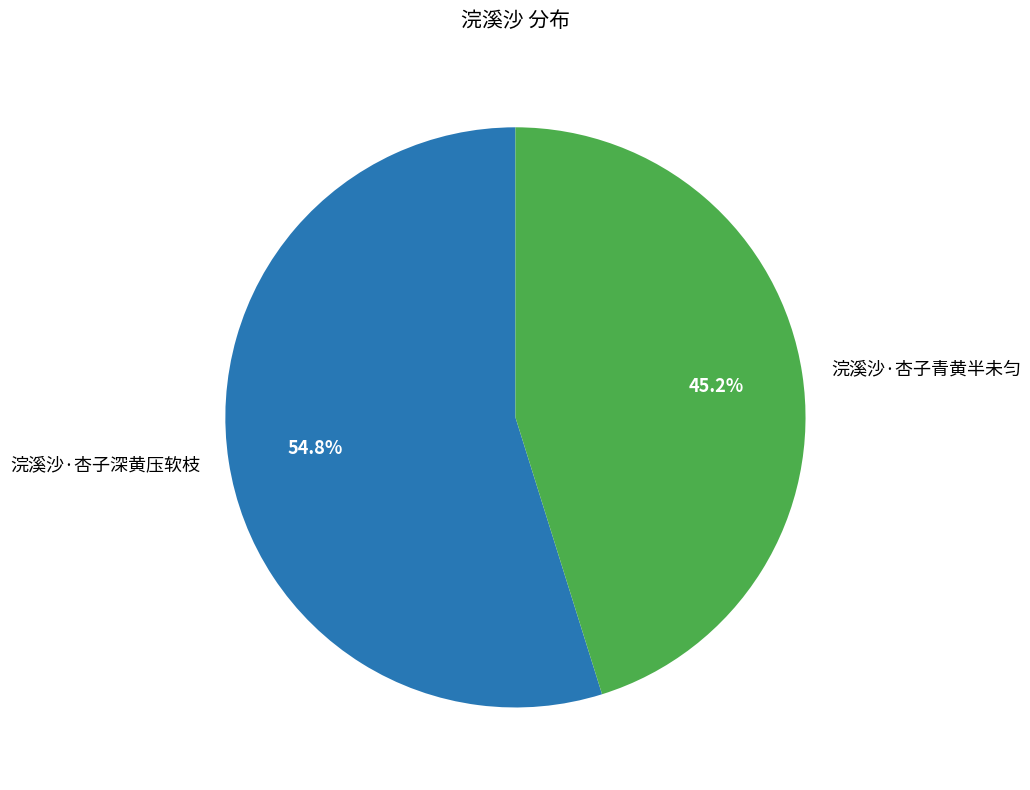

Which slice is the smallest?

浣溪沙·杏子青黄半未匀